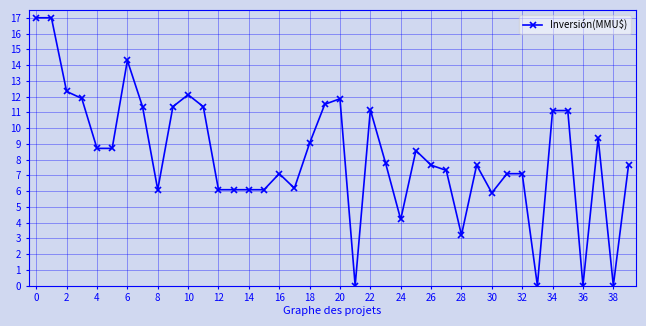

What is the greatest value displayed?

17.0